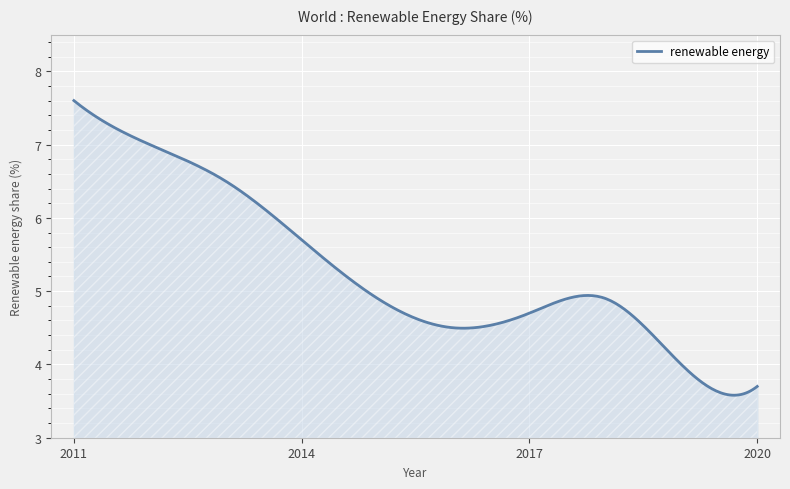

What is the greatest value displayed?

7.6